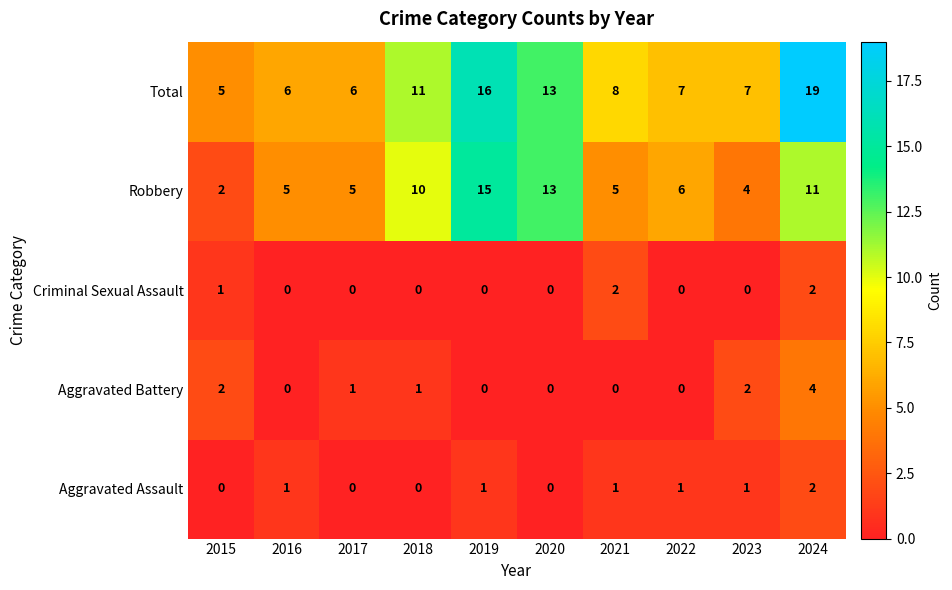

Count the Aggravated Assault values in the range 0 to 1.

9